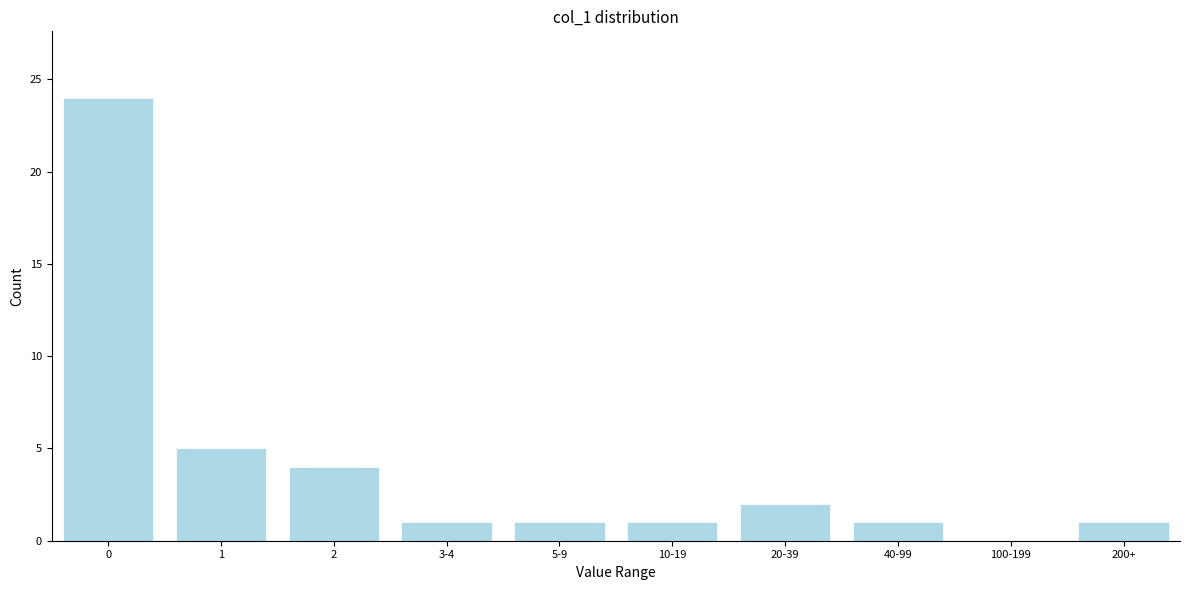

Reading left to right, what are all the values shown in this chart?

0=24	1=5	2=4	3-4=1	5-9=1	10-19=1	20-39=2	40-99=1	100-199=0	200+=1